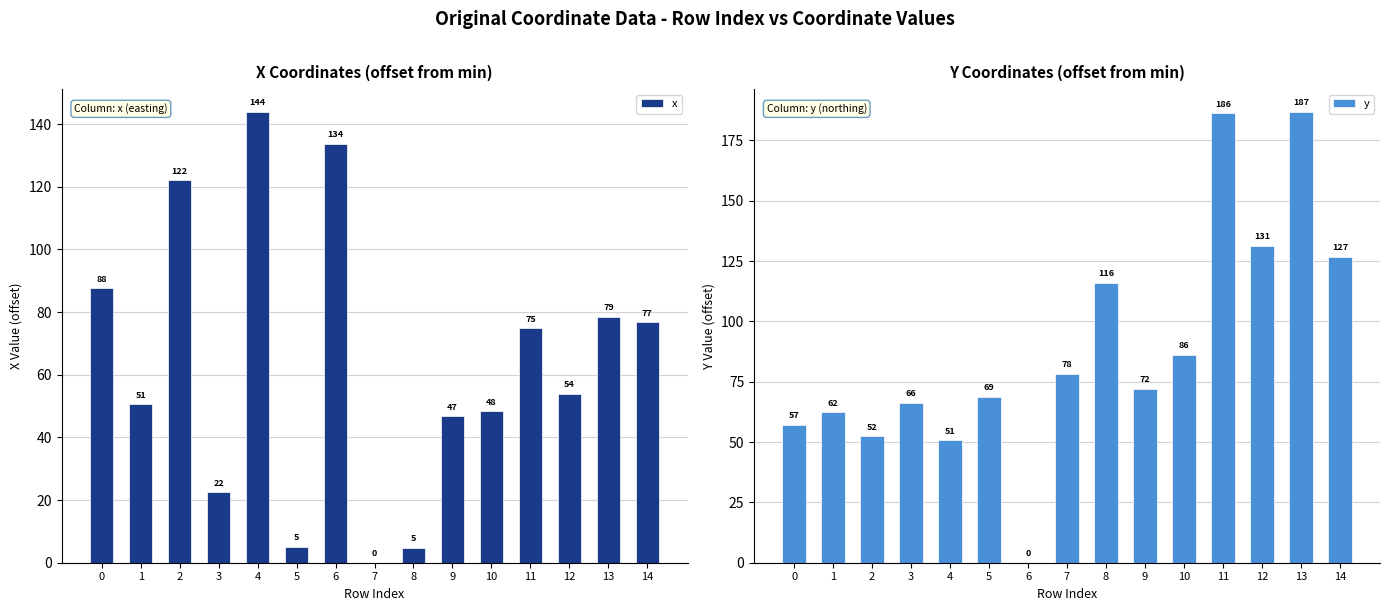

Which has a higher value, 3 or 2?

2